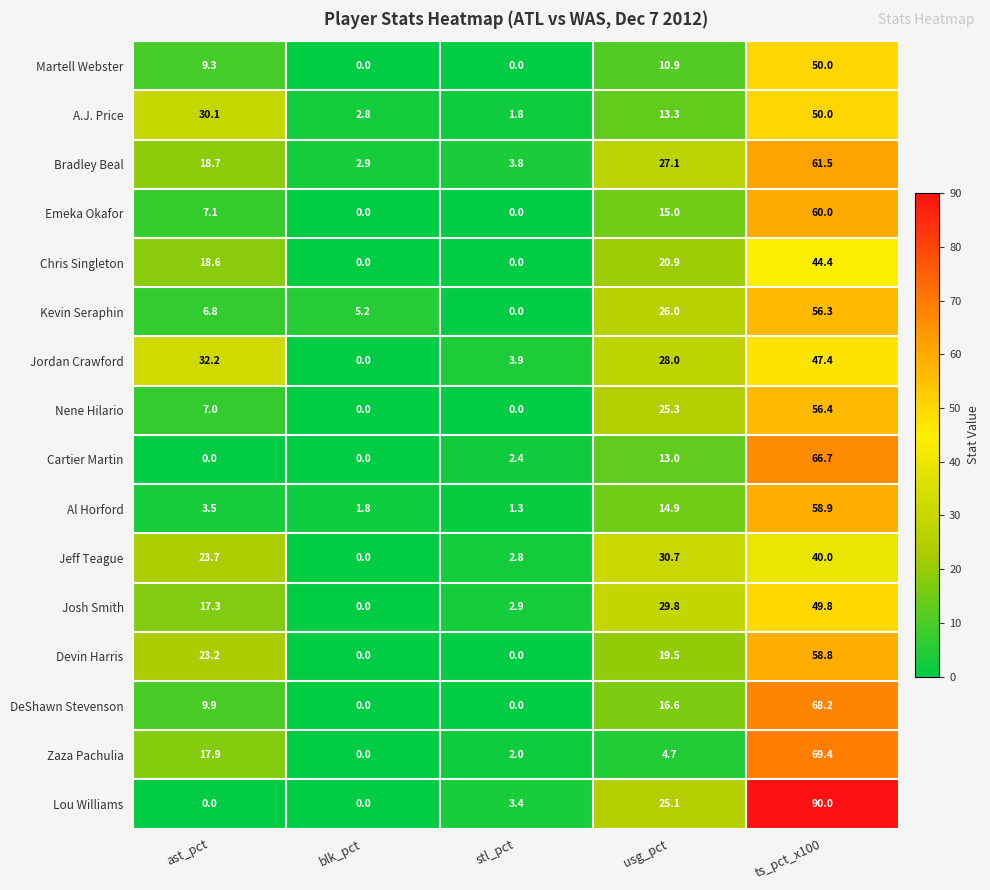

Which series has the widest spread of values?

Lou Williams